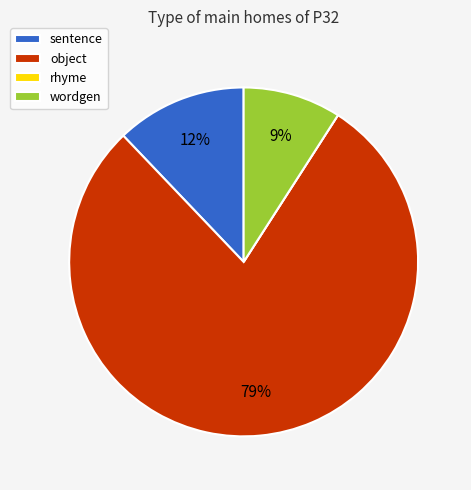

What is the largest slice in the pie chart?

object